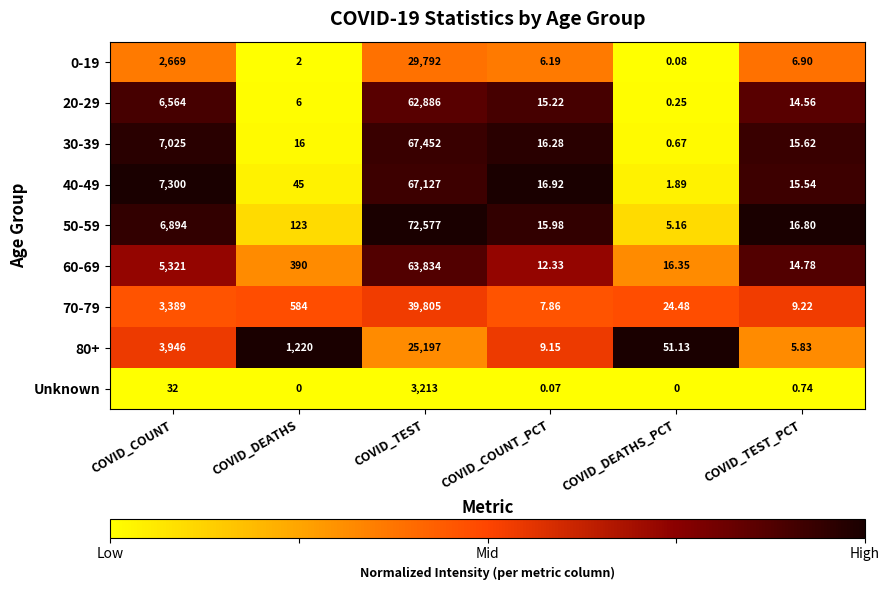

Which category has the highest value in the 30-39 series?

COVID_TEST